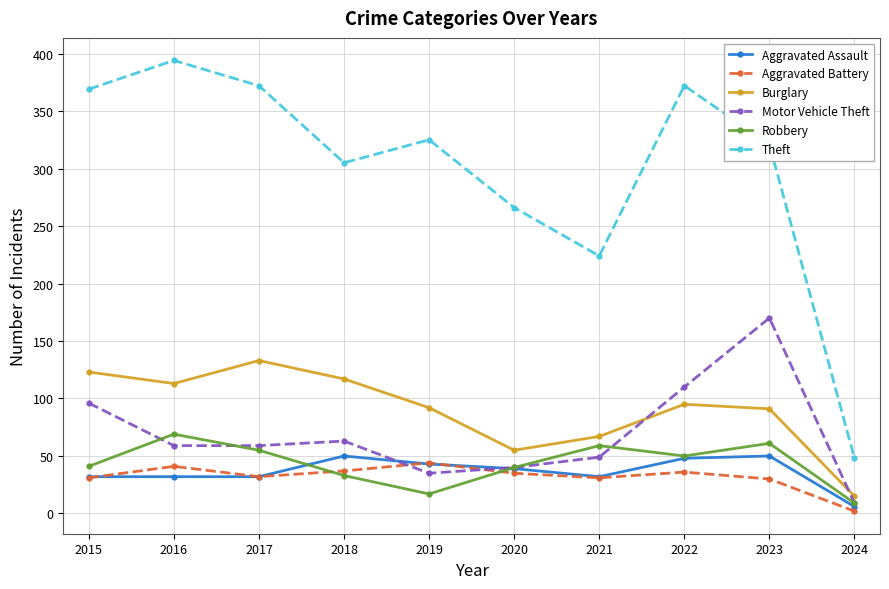

Is the value of Aggravated Battery at 2024 greater than the value of Motor Vehicle Theft at 2024?

No